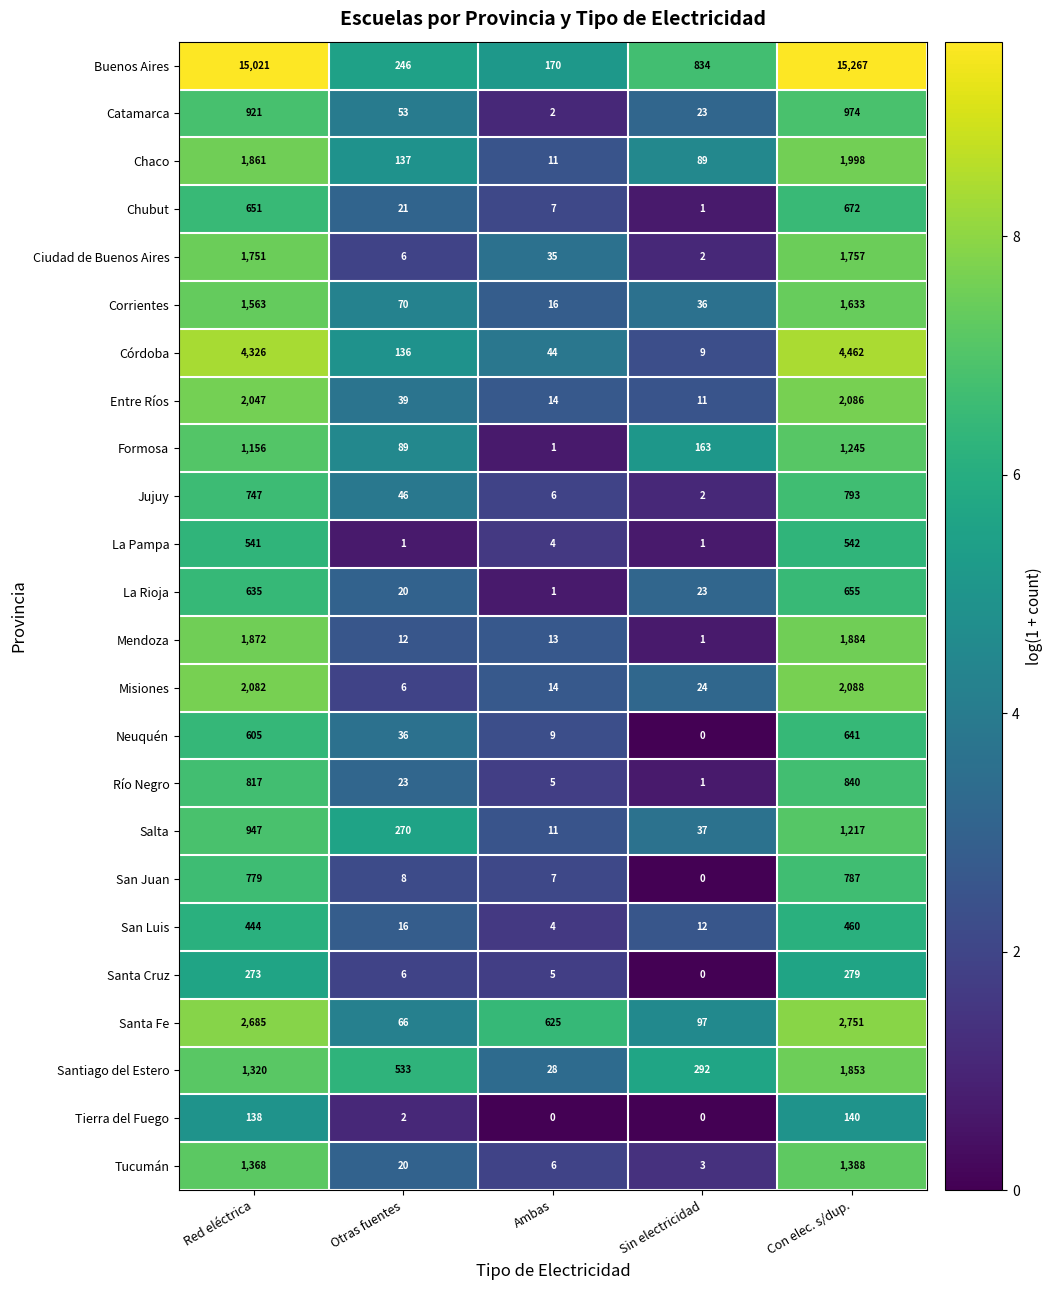

At which category is the sum across all series the highest?

Con elec. s/dup.